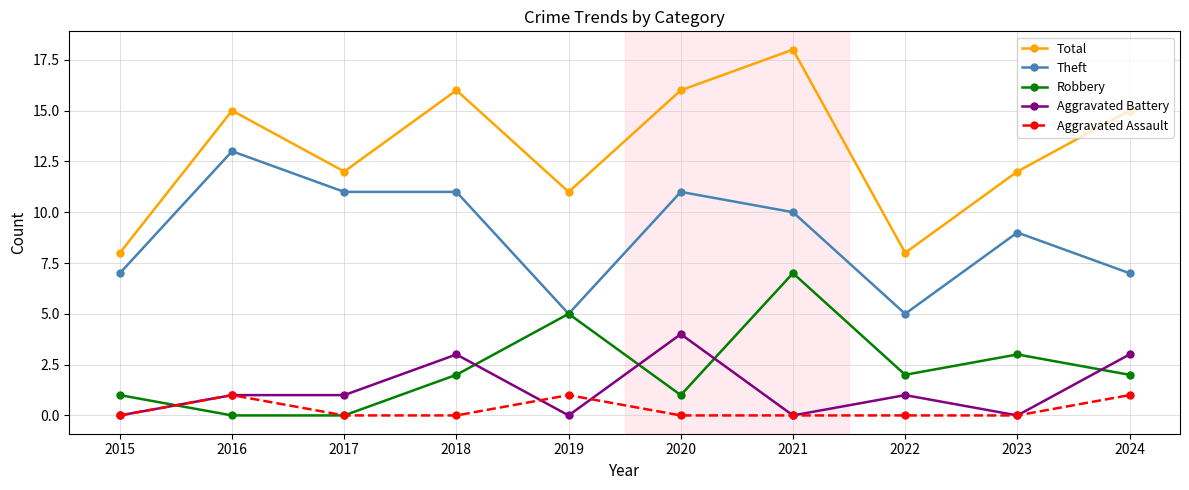

The value of Aggravated Battery at 2021 is 0. True or false?

True